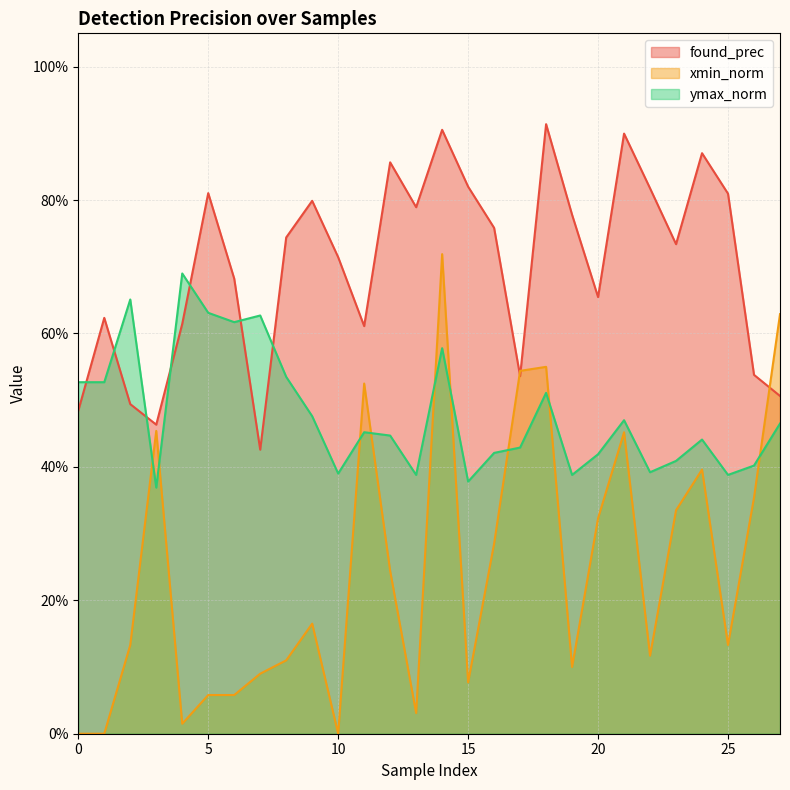

Reading left to right, transcribe all the data shown in this chart.

found_prec: 0=0.5	1=0.6	2=0.5	3=0.5	4=0.6	5=0.8	6=0.7	7=0.4	8=0.7	9=0.8	10=0.7	11=0.6	12=0.9	13=0.8	14=0.9	15=0.8	16=0.8	17=0.5	18=0.9	19=0.8	20=0.7	21=0.9	22=0.8	23=0.7	24=0.9	25=0.8	26=0.5	27=0.5
xmin_norm: 0=0.0	1=0.0	2=0.1	3=0.5	4=0.0	5=0.1	6=0.1	7=0.1	8=0.1	9=0.2	10=0.0	11=0.5	12=0.2	13=0.0	14=0.7	15=0.1	16=0.3	17=0.5	18=0.6	19=0.1	20=0.3	21=0.5	22=0.1	23=0.3	24=0.4	25=0.1	26=0.4	27=0.6
ymax_norm: 0=0.5	1=0.5	2=0.7	3=0.4	4=0.7	5=0.6	6=0.6	7=0.6	8=0.5	9=0.5	10=0.4	11=0.5	12=0.4	13=0.4	14=0.6	15=0.4	16=0.4	17=0.4	18=0.5	19=0.4	20=0.4	21=0.5	22=0.4	23=0.4	24=0.4	25=0.4	26=0.4	27=0.5